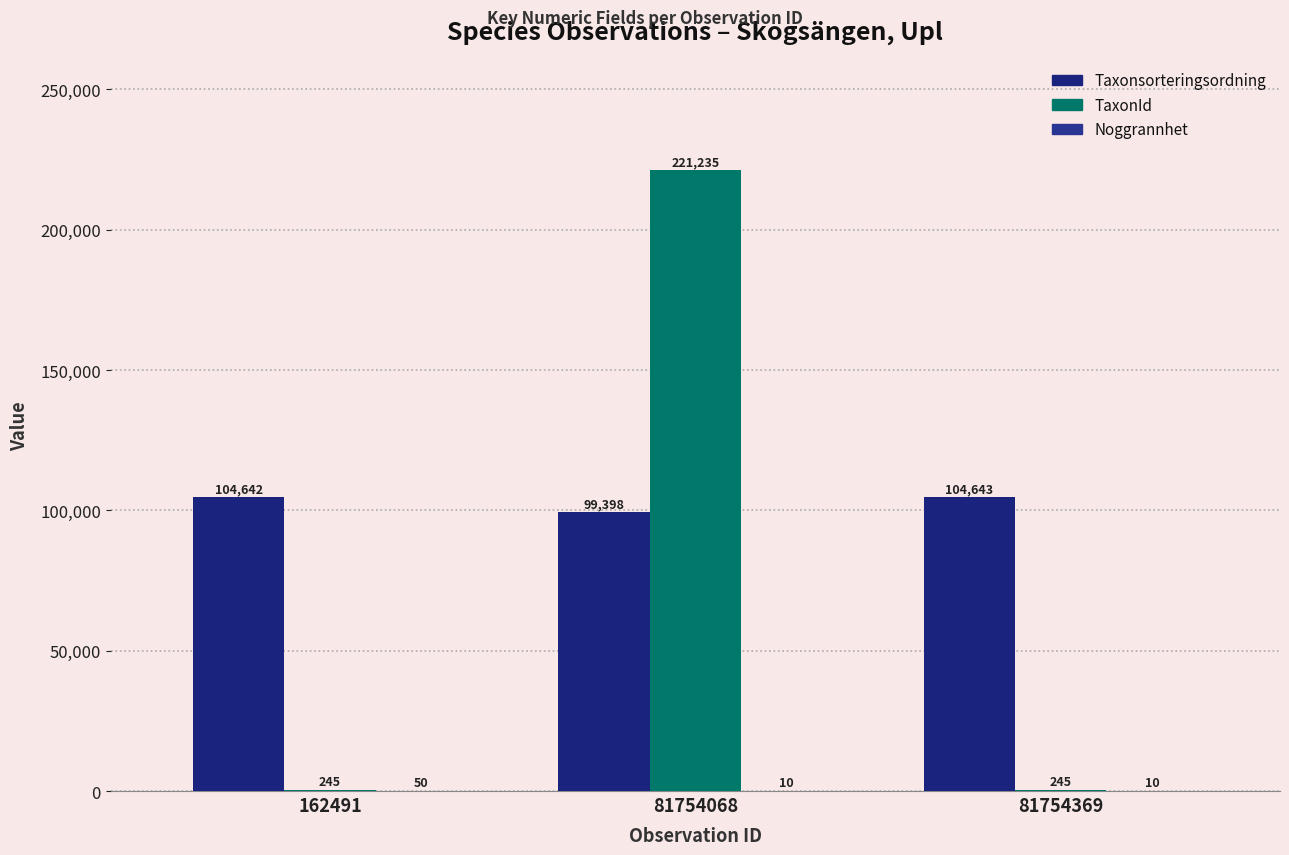

How many distinct data groups are displayed?

3